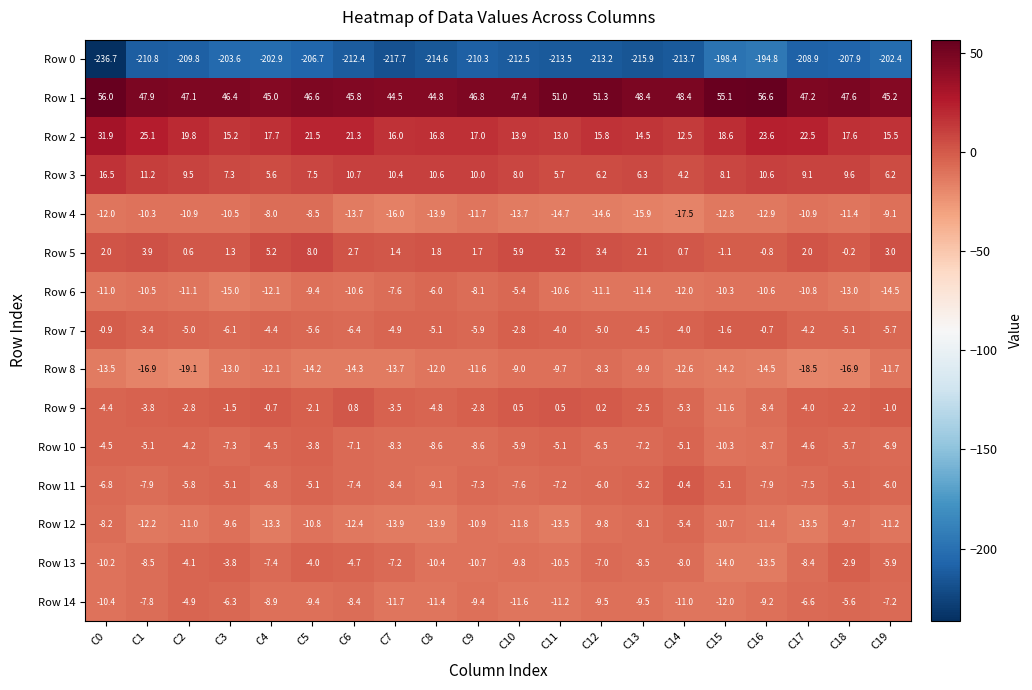

What is the difference between the maximum and minimum values in the Row 9 series?

12.4